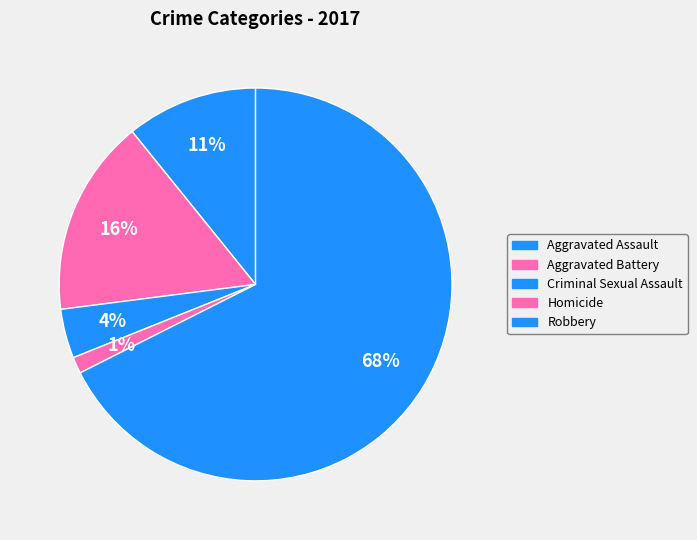

How many segments does this pie chart have?

5